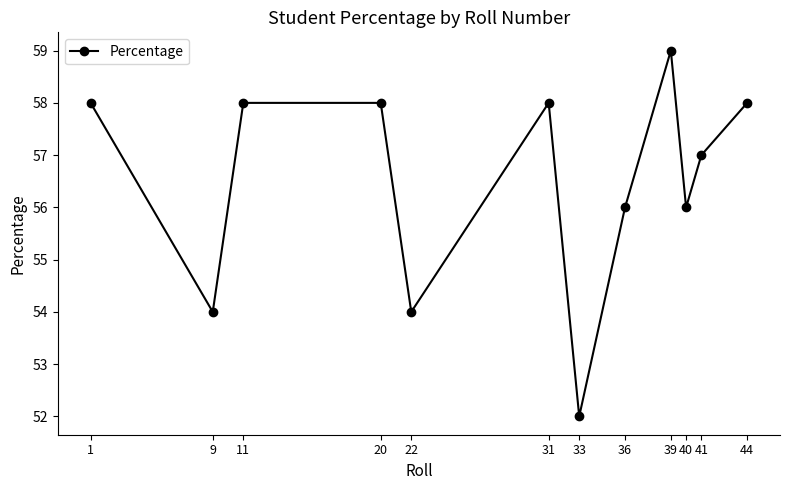

How many data points does each series have?

12